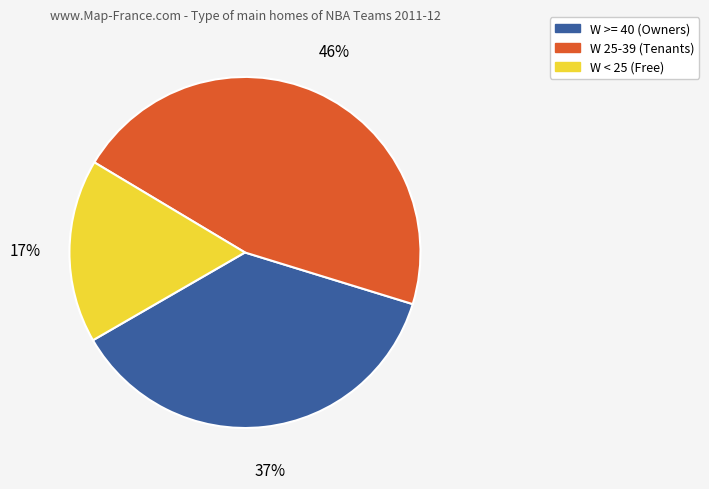

Is there a majority slice in this chart?

No